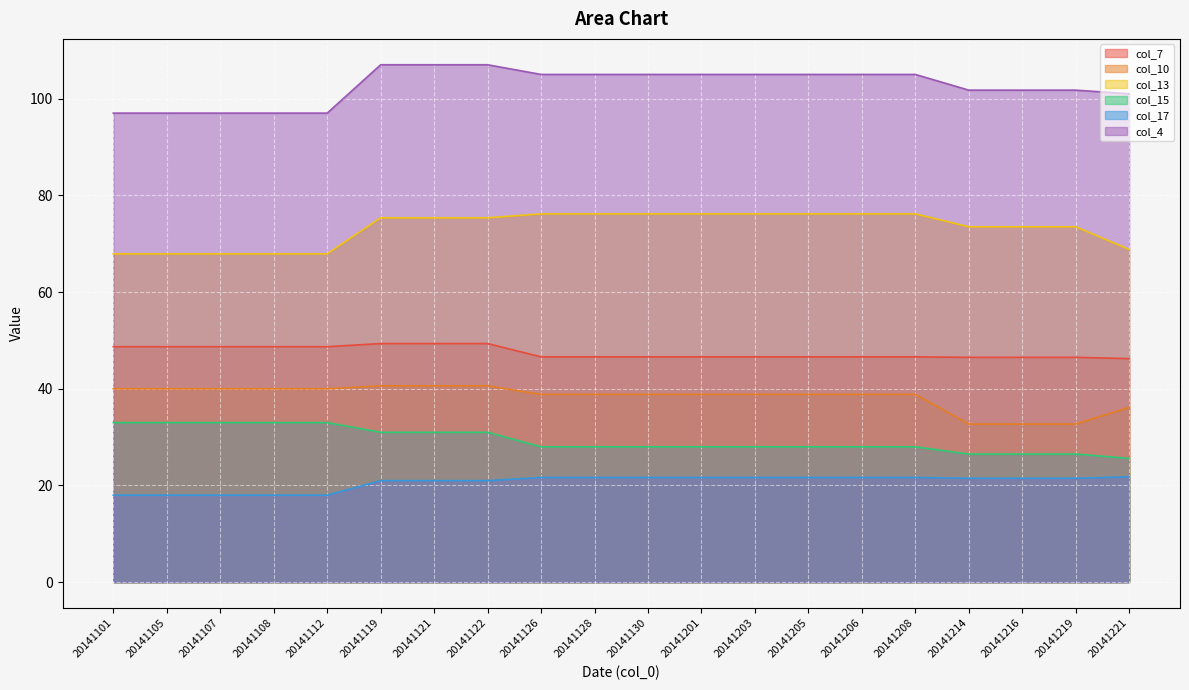

Does the chart display data point markers on the line(s)?

No